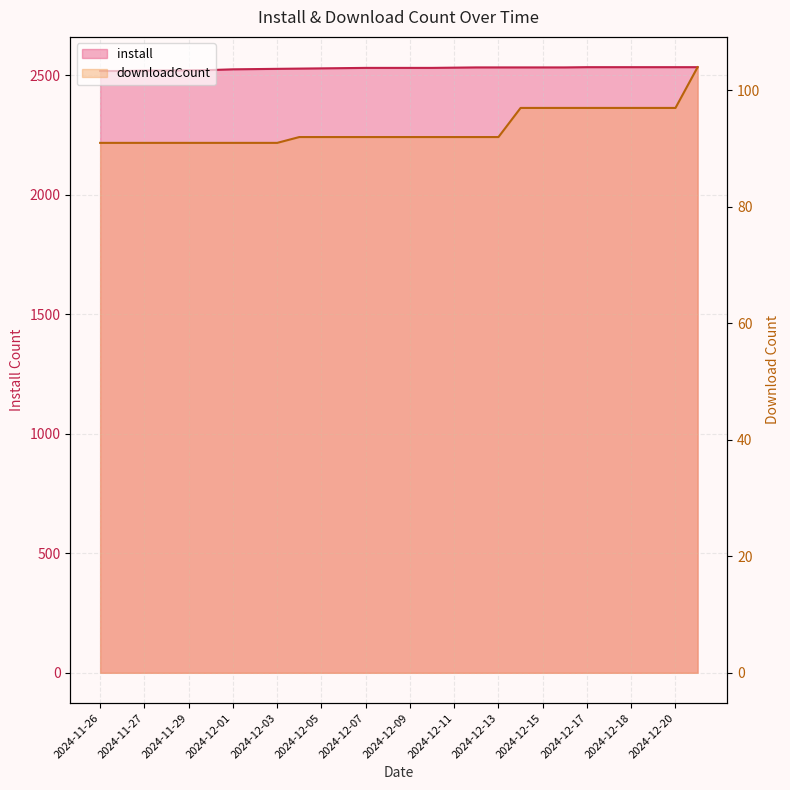

True or false: install and downloadCount intersect in this chart.

False